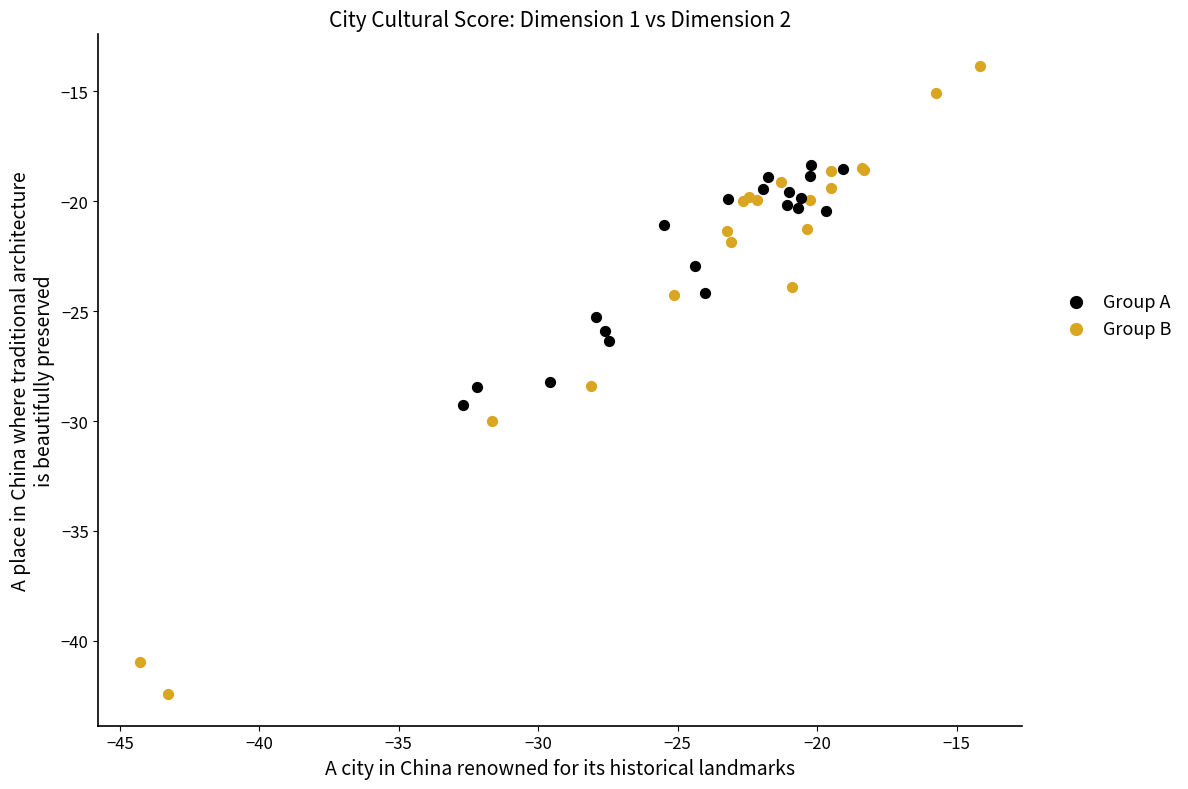

Which series contains the lowest Y value?

Group B